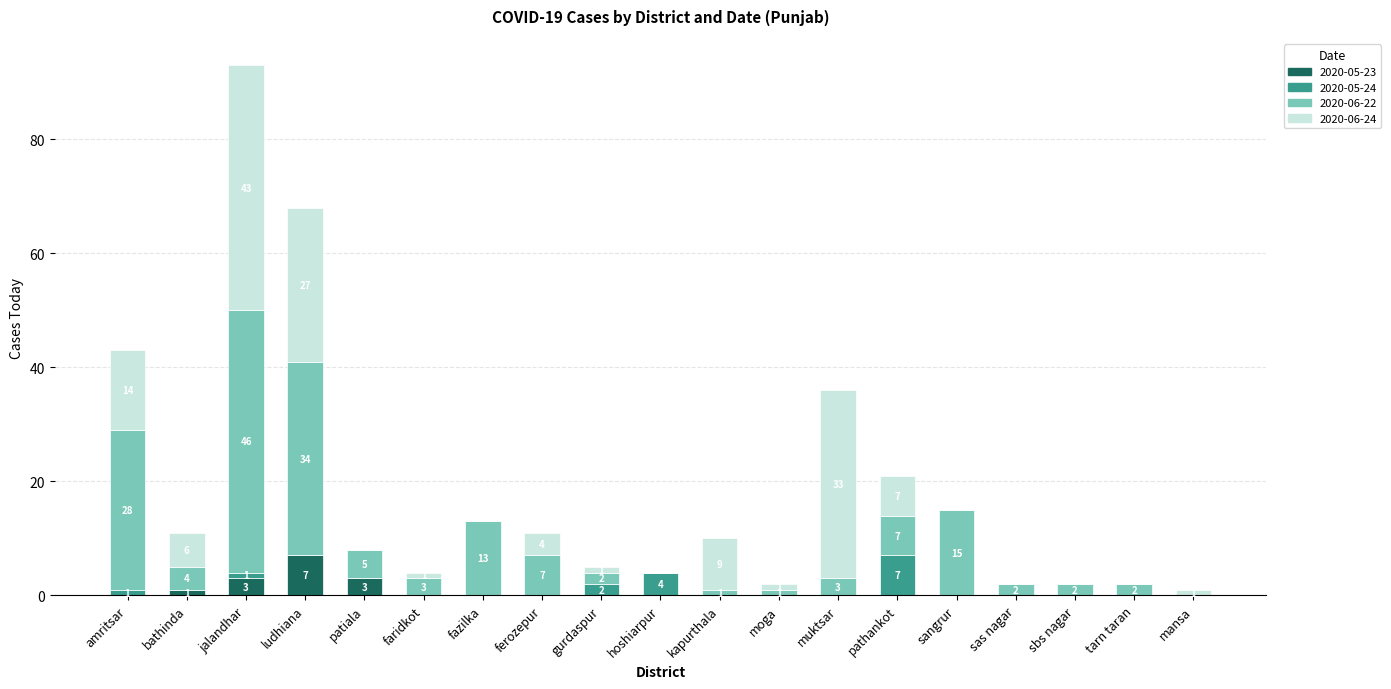

Does the chart contain stacked bars?

Yes